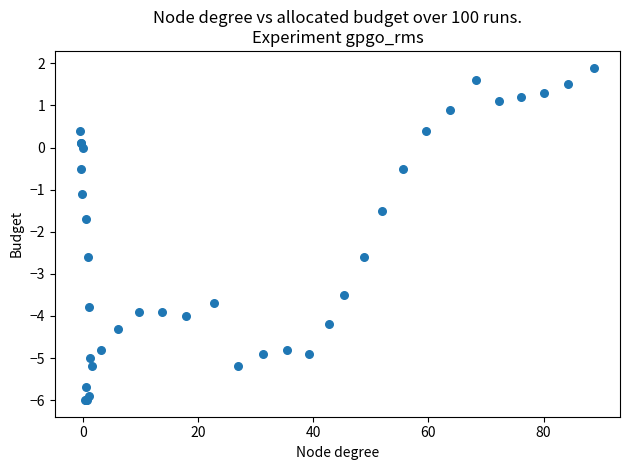

What Y value in the scatter plot is closest to -2?

-1.7